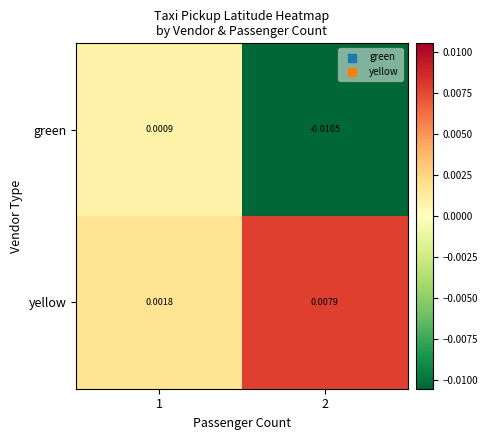

Is the value of green at 1 greater than the value of yellow at 2?

No